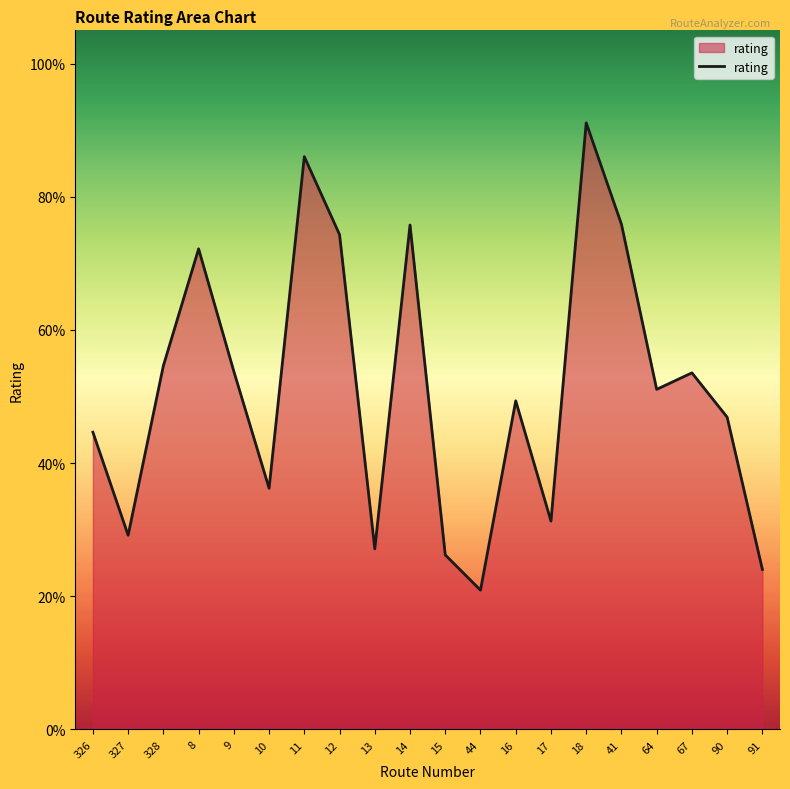

Does the chart have visible grid lines?

No